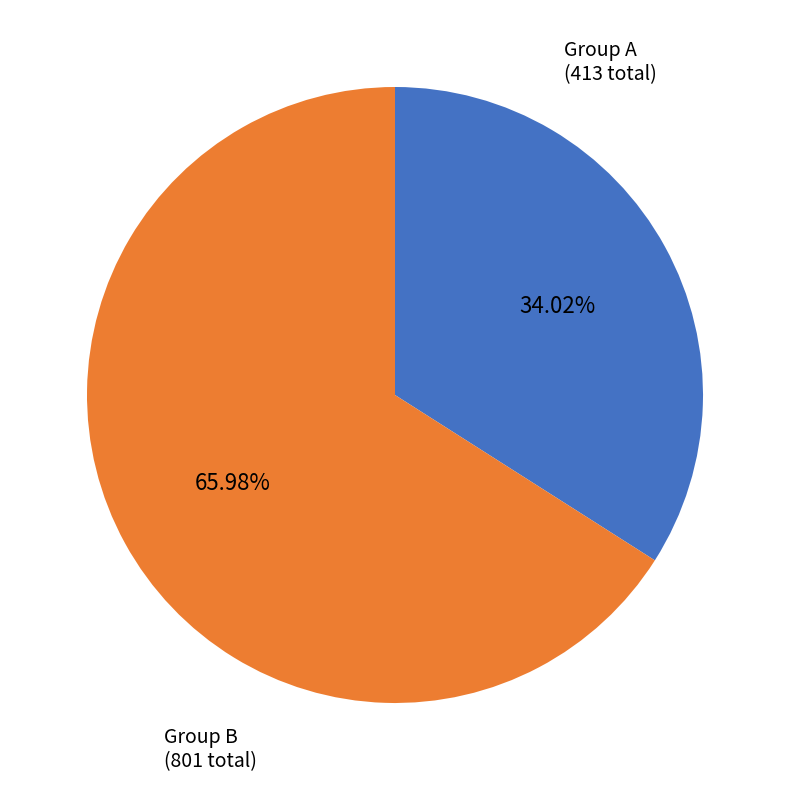

Is there a majority slice in this chart?

Yes